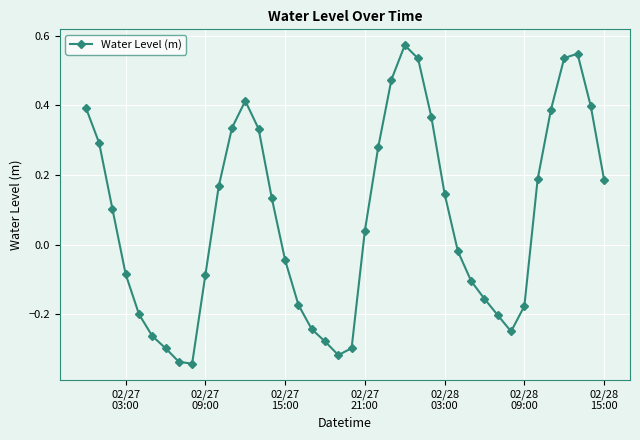

What is the difference between the second highest and minimum values?

0.9